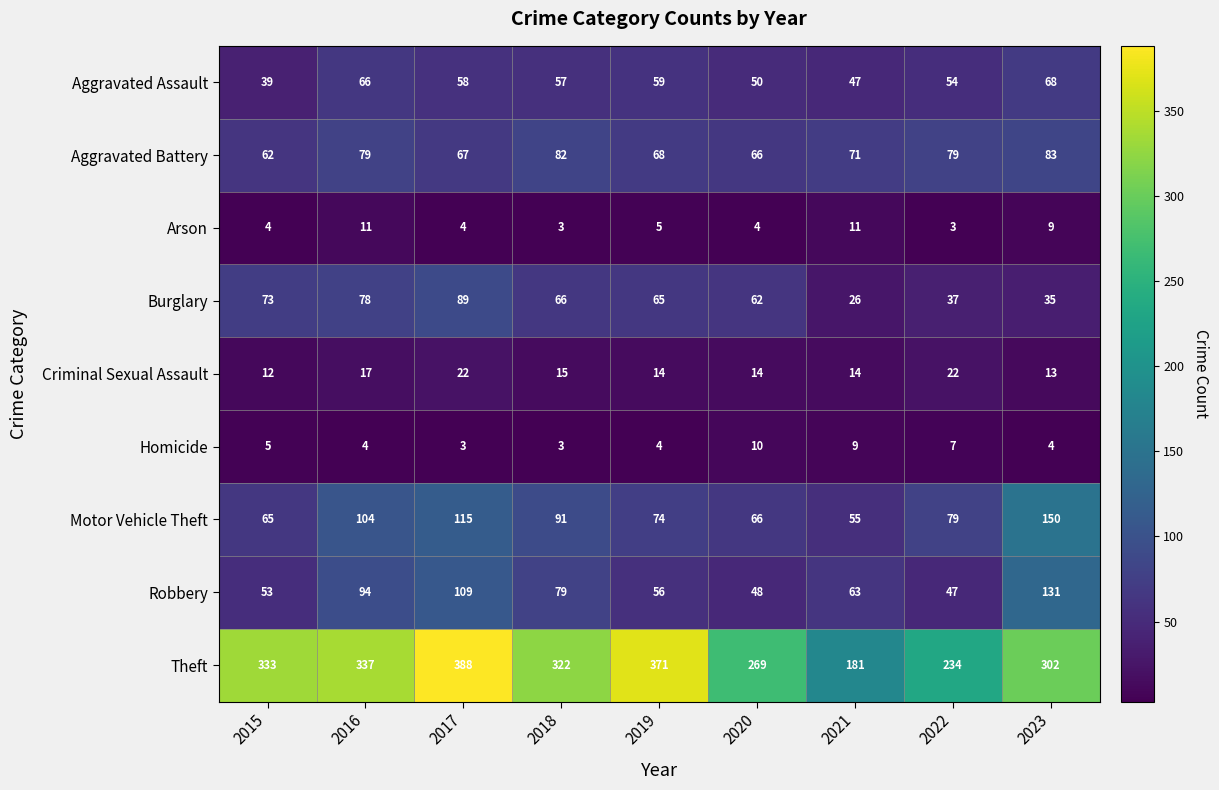

Between 2017 and 2021, which series saw the biggest shift?

Theft